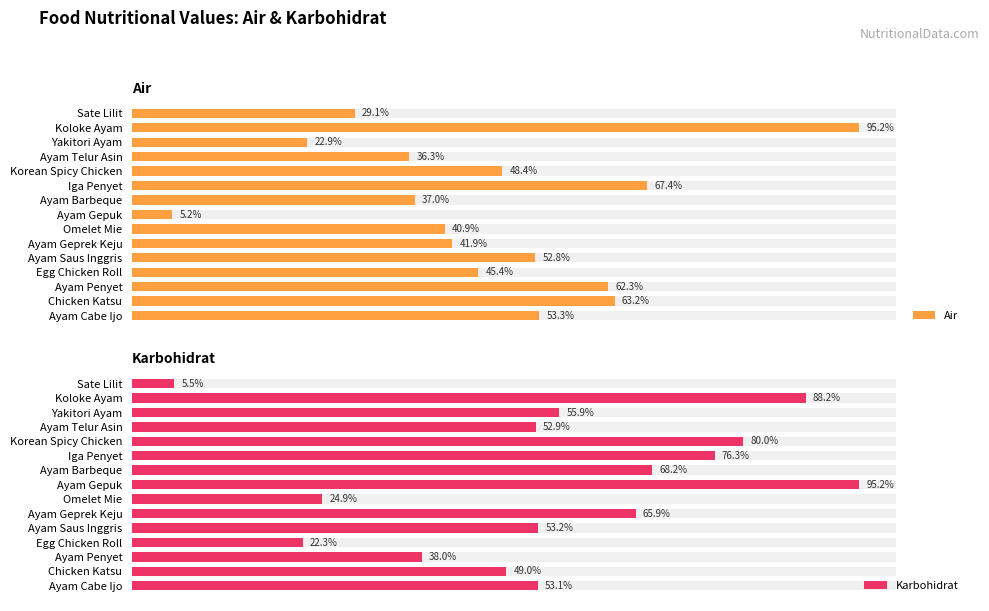

Which series has the largest range (max minus min)?

Air